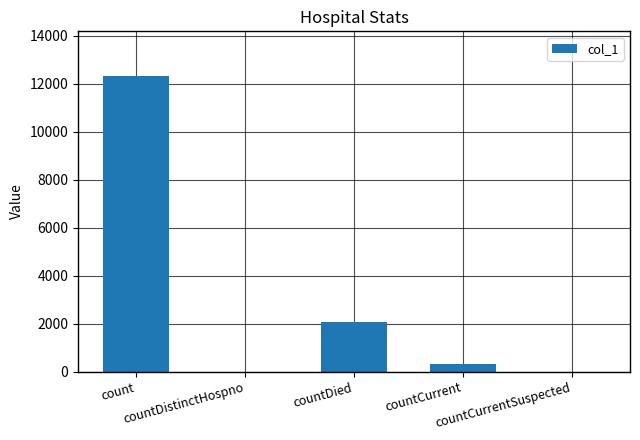

What is the greatest value displayed?

12336